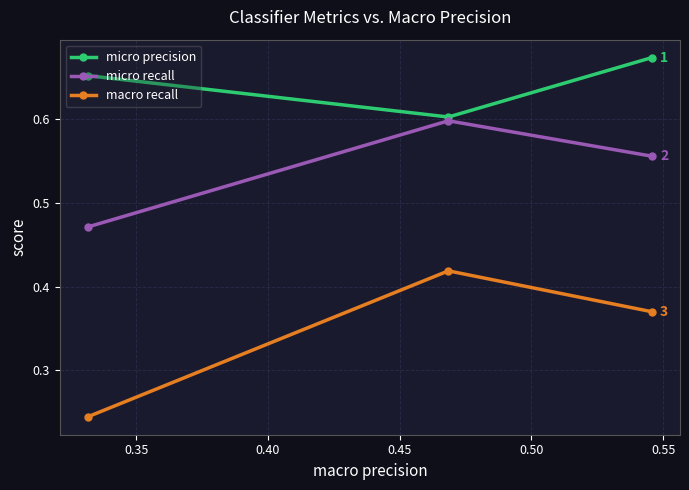

Count the micro recall values in the range 0 to 1.

3